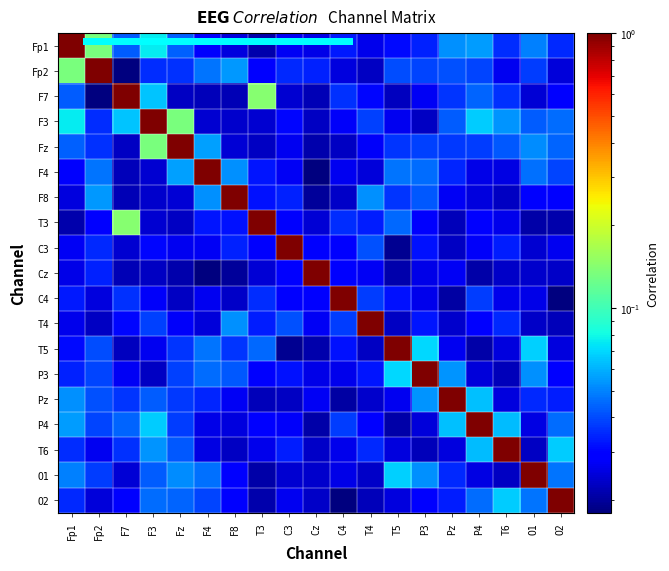

Which has a higher value, O2 or T4?

O2